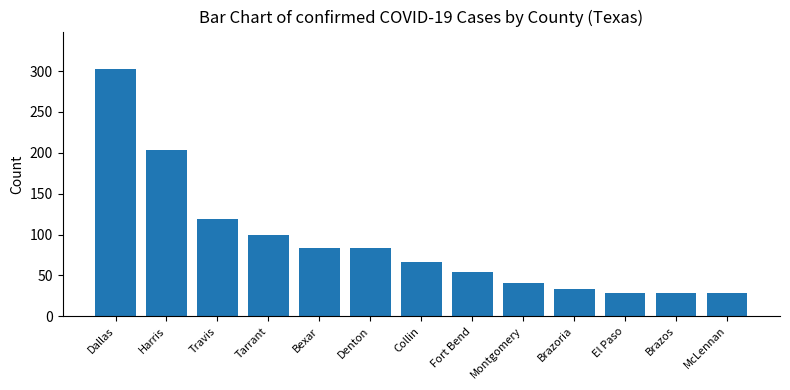

At which category does the chart reach its peak across all series?

Dallas